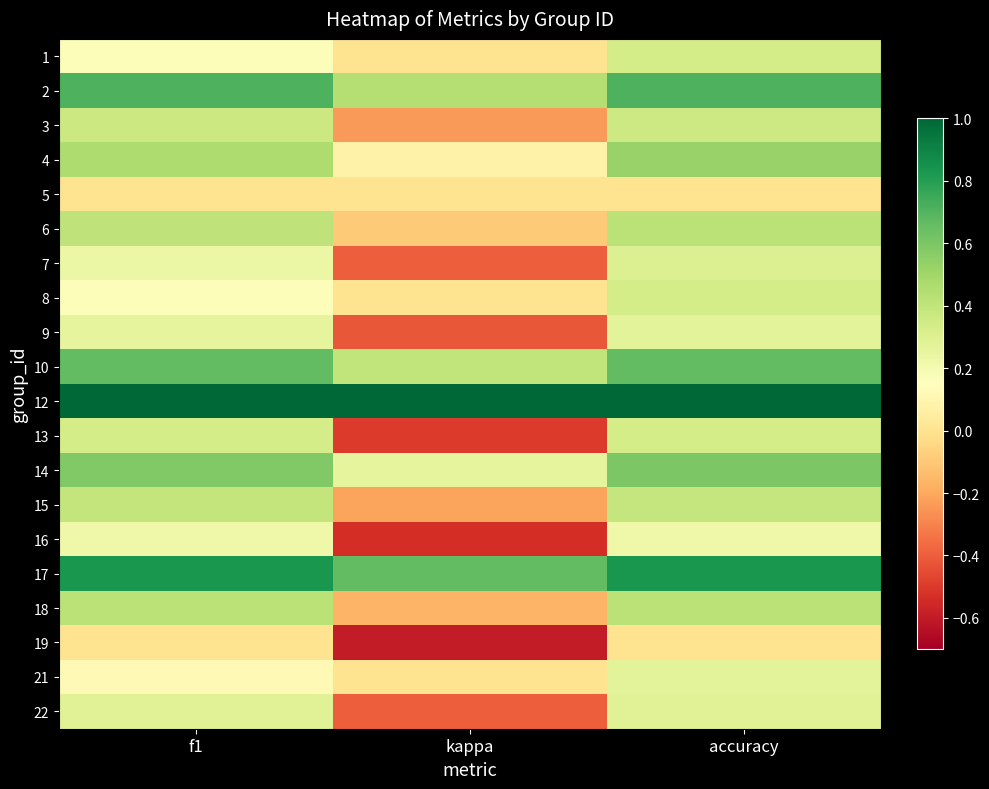

What is the total value across all series at accuracy?

8.3